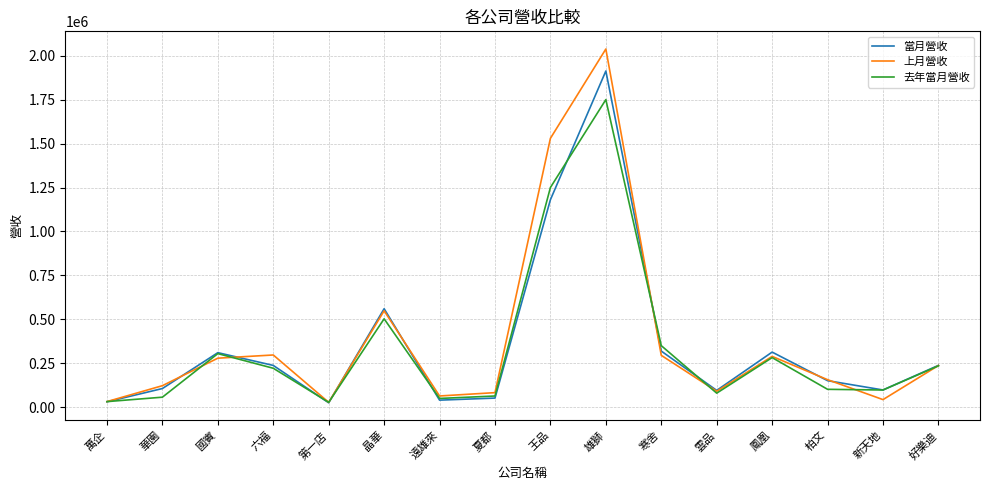

Where is the first local minimum for 上月營收?

第一店